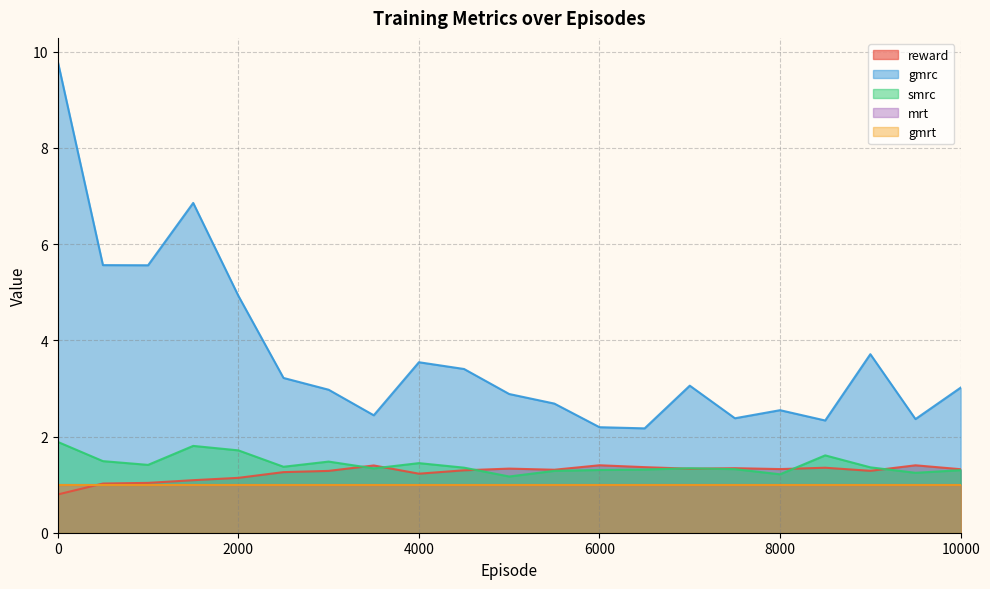

The smrc series shows 1.3 at 3500. True or false?

True